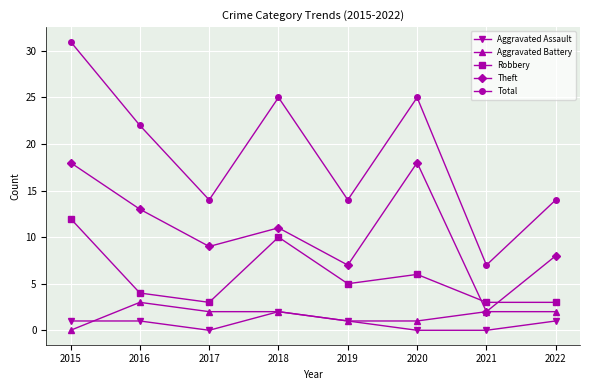

What are all the series names shown in the legend?

Aggravated Assault, Aggravated Battery, Robbery, Theft, Total